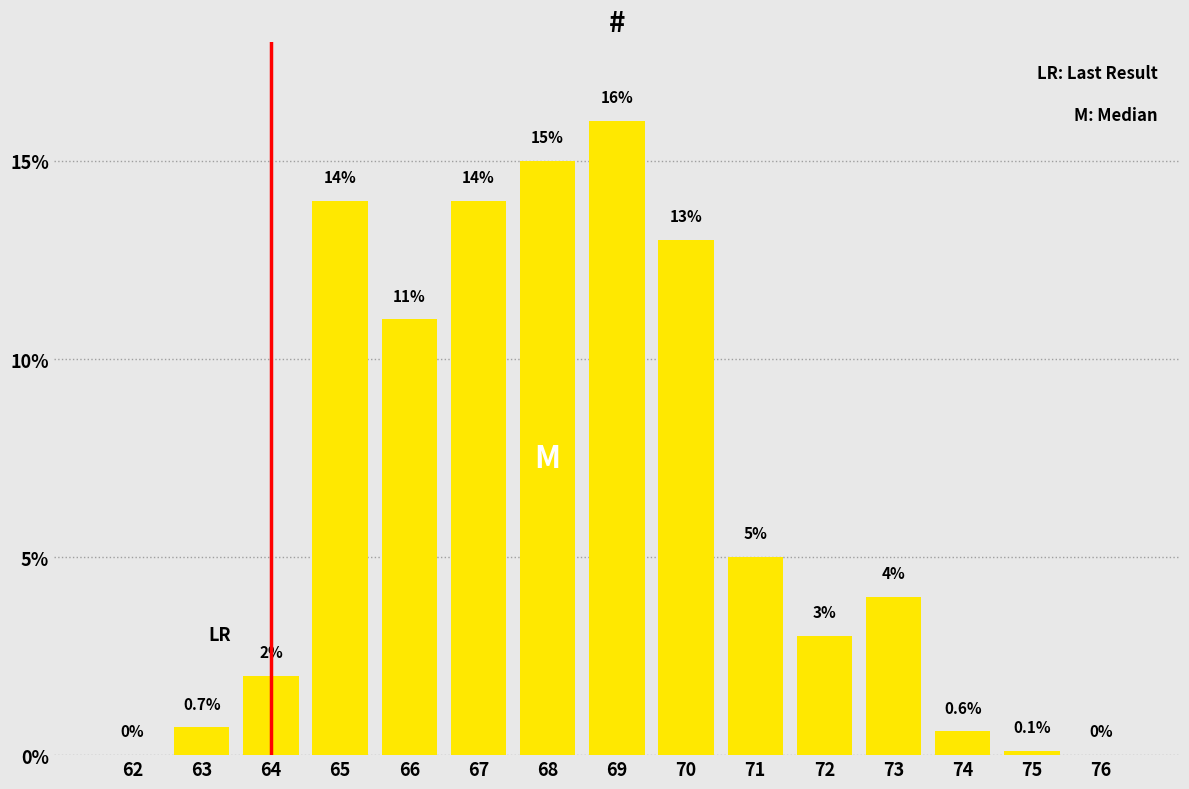

Reading right to left, list all the values displayed in this chart.

76=0.0	75=0.1	74=0.6	73=4.0	72=3.0	71=5.0	70=13.0	69=16.0	68=15.0	67=14.0	66=11.0	65=14.0	64=2.0	63=0.7	62=0.0